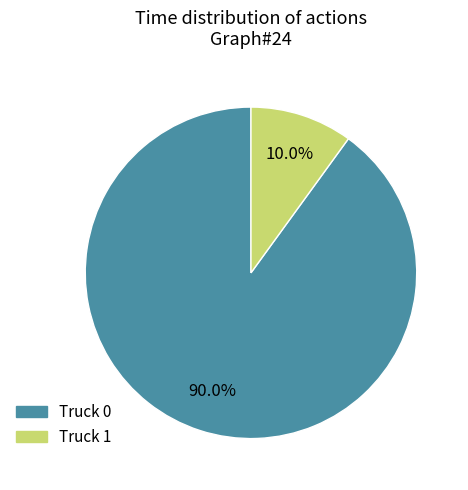

How much of the chart is everything except Truck 0?

10.0%